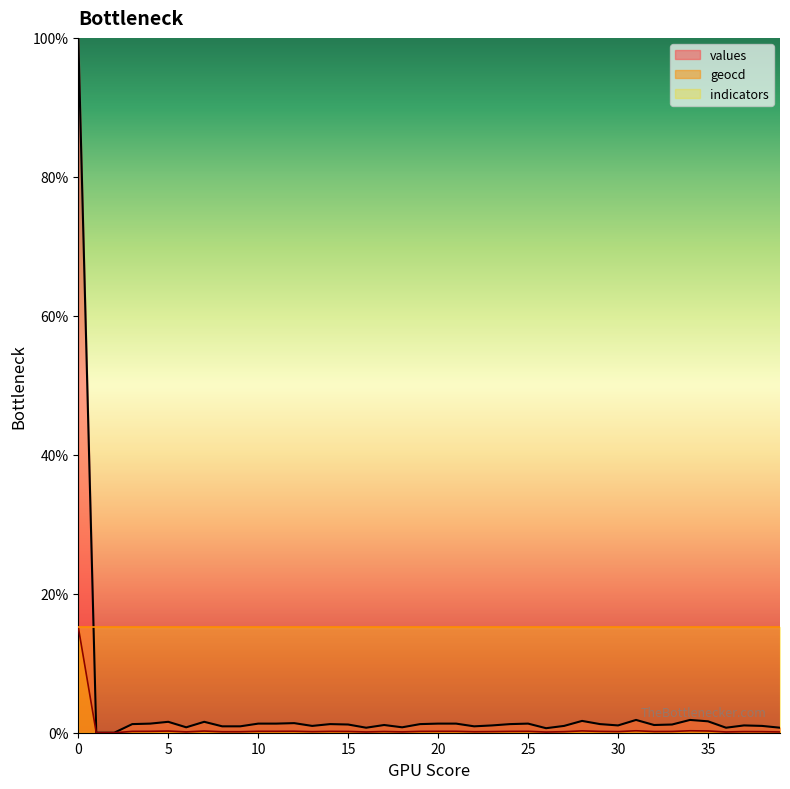

How many data points does each series have?

40